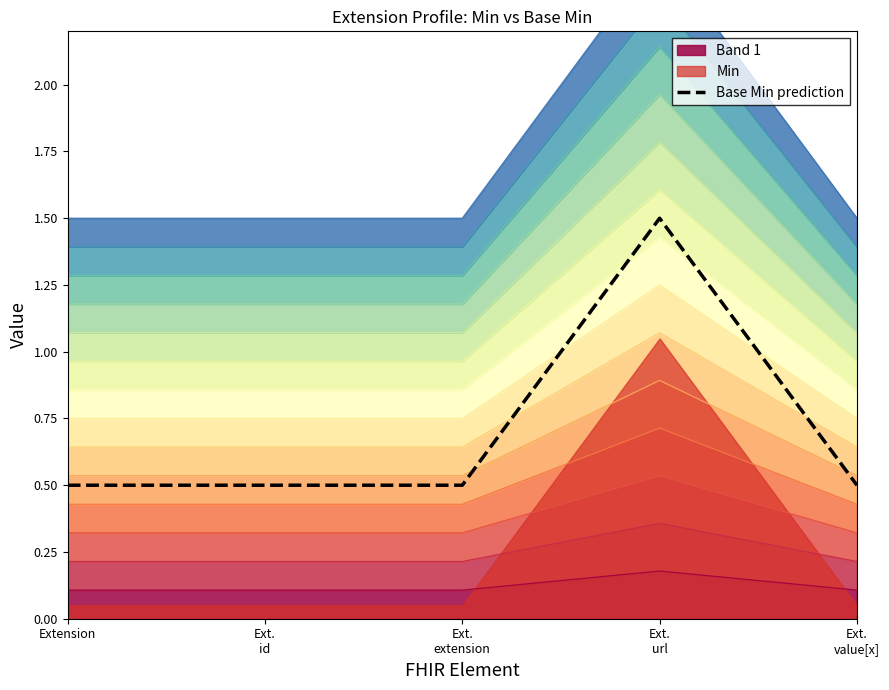

Reading left to right, transcribe all the data shown in this chart.

0.5	0.5	0.5	1.5	0.5